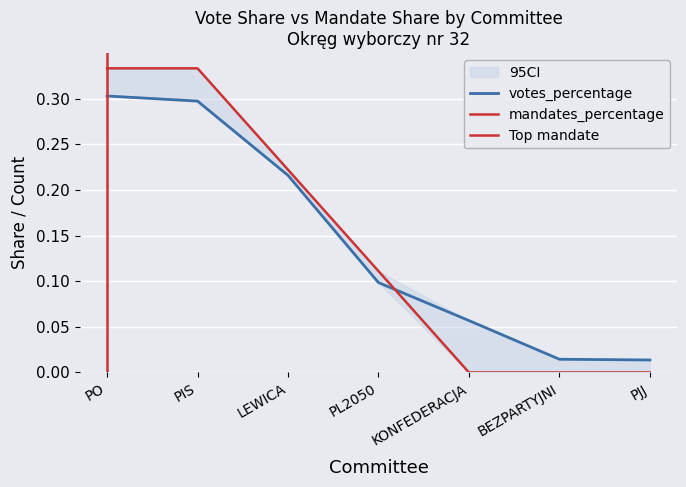

Which series ends up on top after the final intersection of mandates_percentage and votes_percentage?

votes_percentage